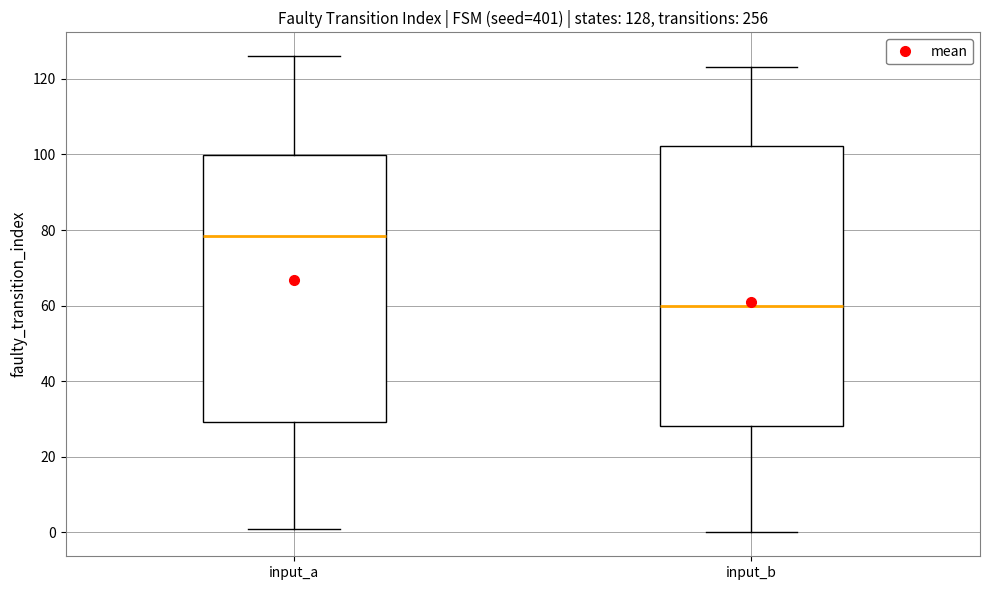

Which box is the tallest, from its lower edge to its upper edge?

input_b